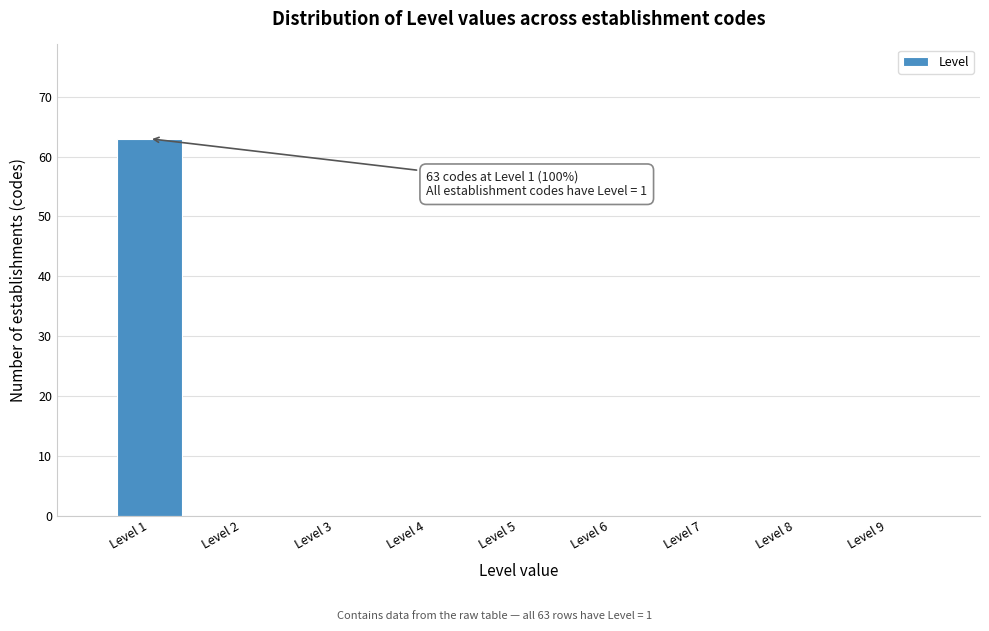

Over which range of the x-axis is the bar tallest?

0.5 to 1.5